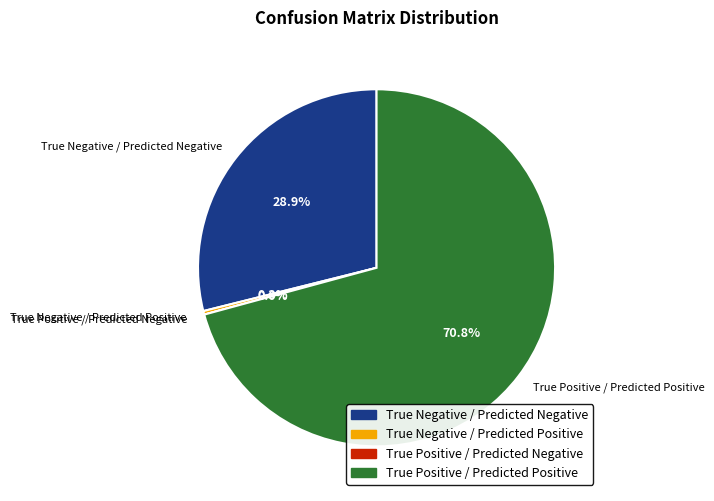

What is the majority slice?

True Positive / Predicted Positive